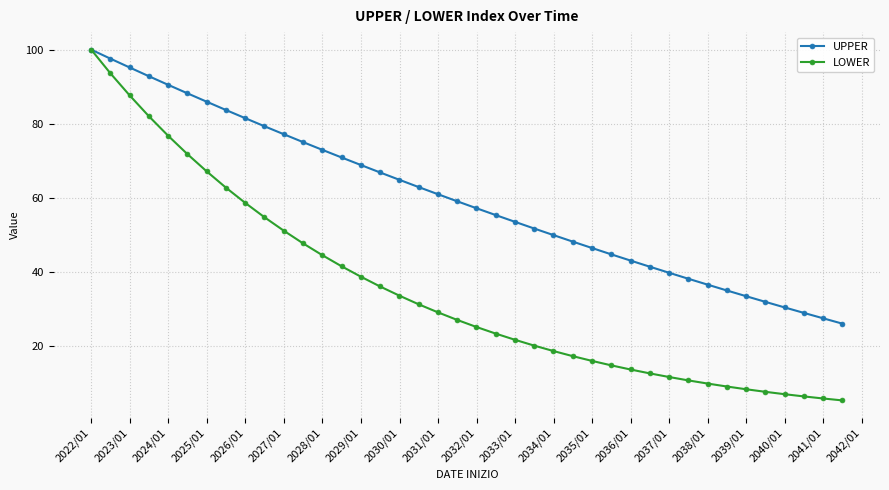

Which series has the largest total across all categories?

UPPER